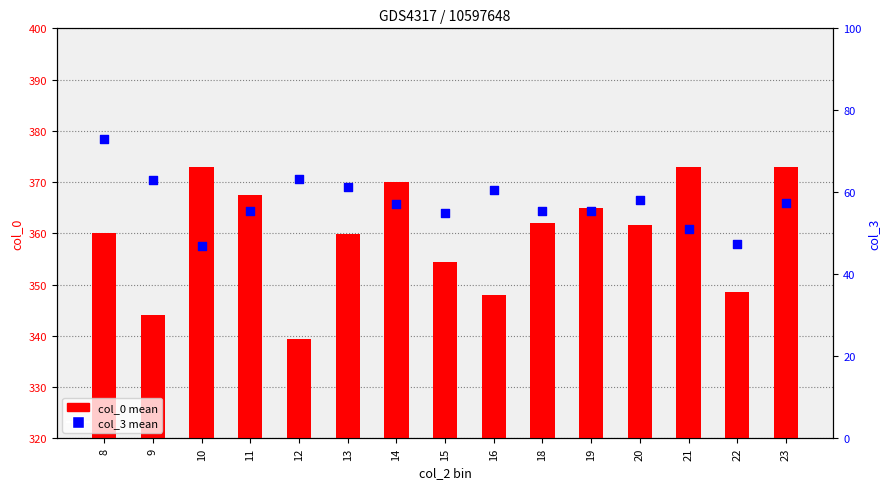

Which series contains the highest Y value?

col_0 (mean)